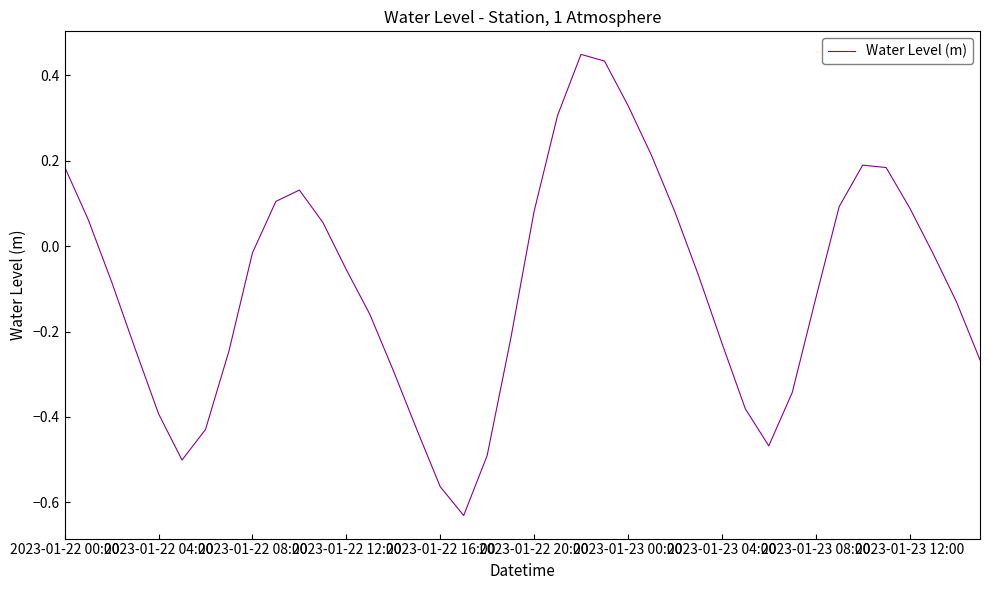

Where is the first local maximum?

10